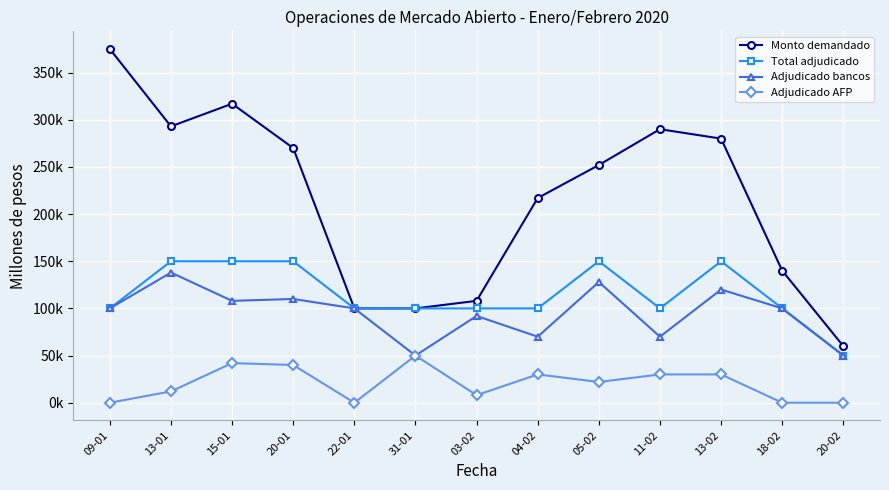

What is the greatest value displayed?

375000